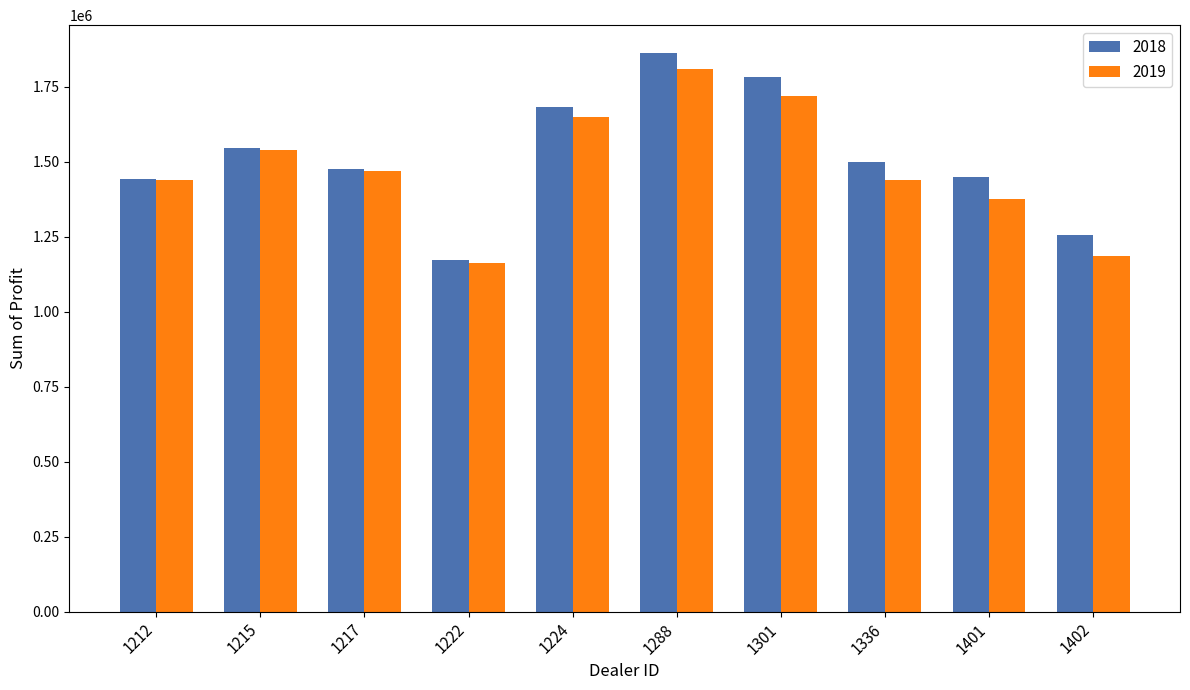

What is the lowest value of the 2018 series?

1173165.0